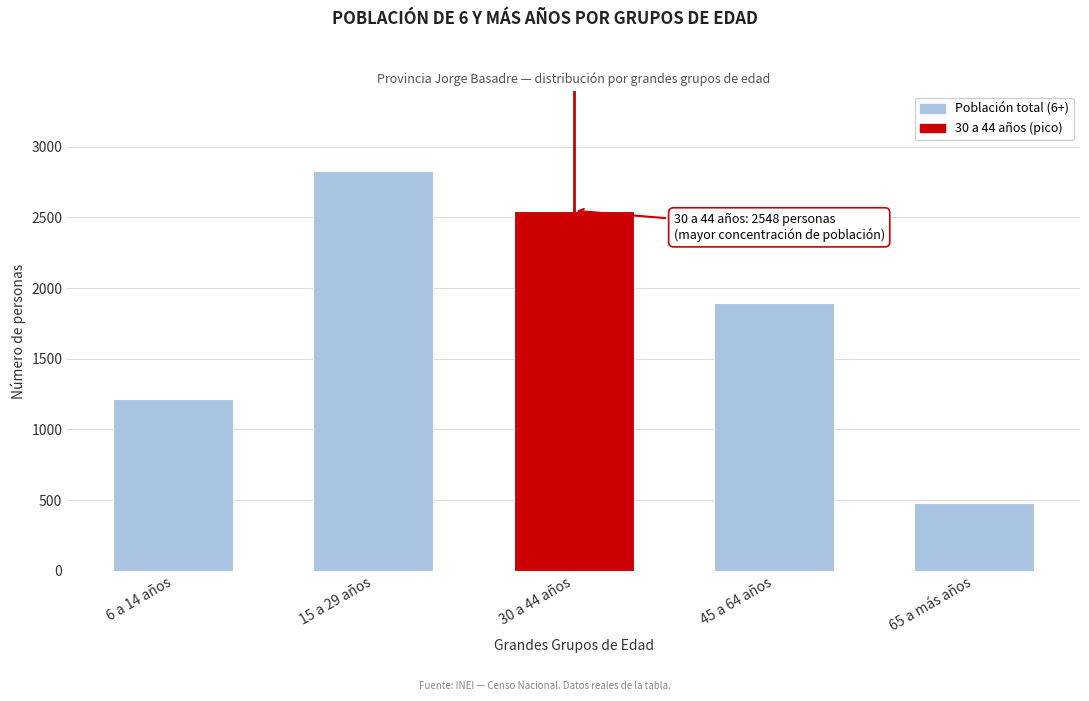

Reading left to right, what are all the values shown in this chart?

1218	2827	2548	1892	477